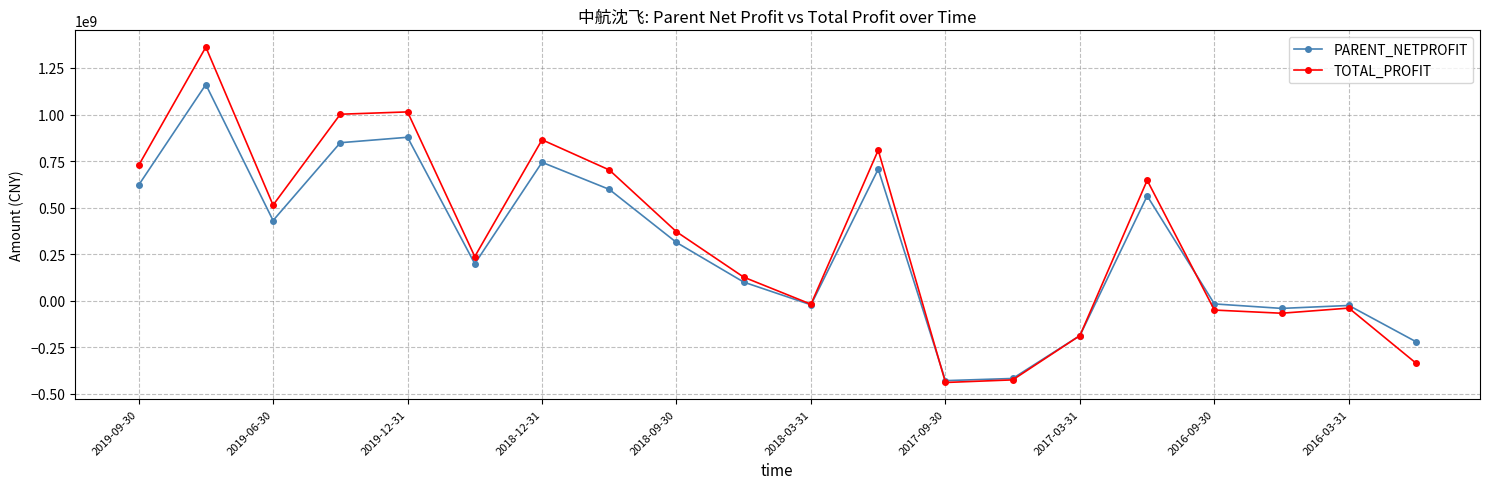

What is the value of the TOTAL_PROFIT point at the 12th from the left?

808485059.0